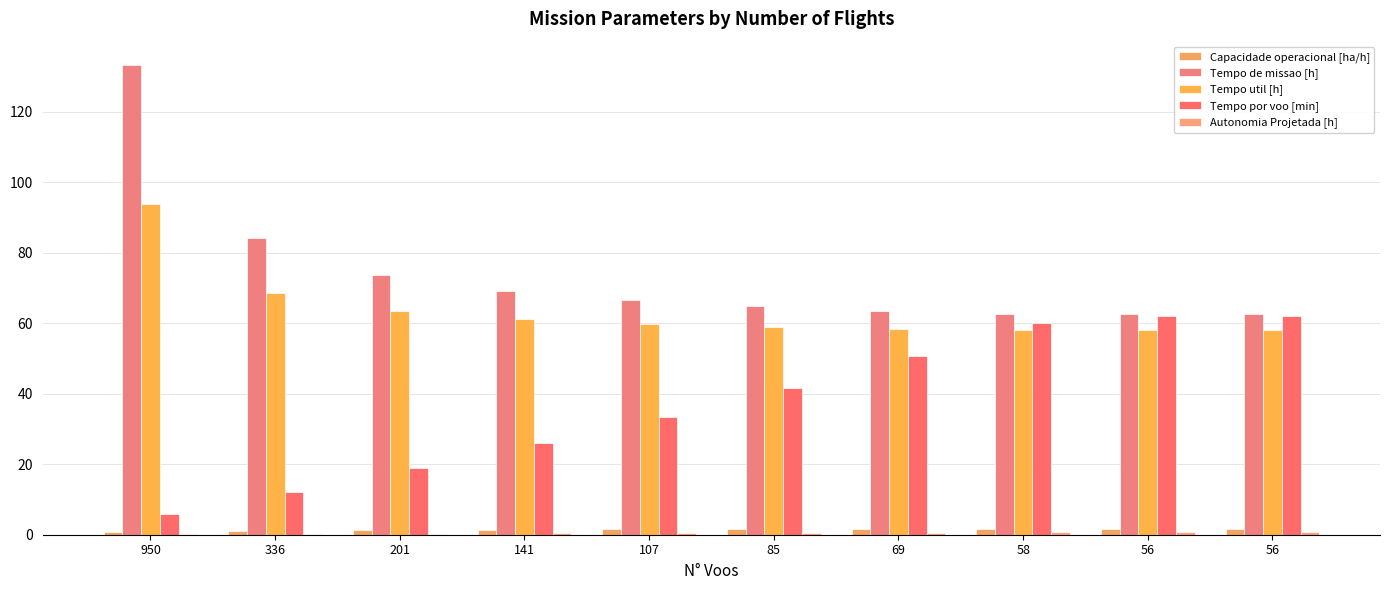

Count the number of categories in the chart.

10